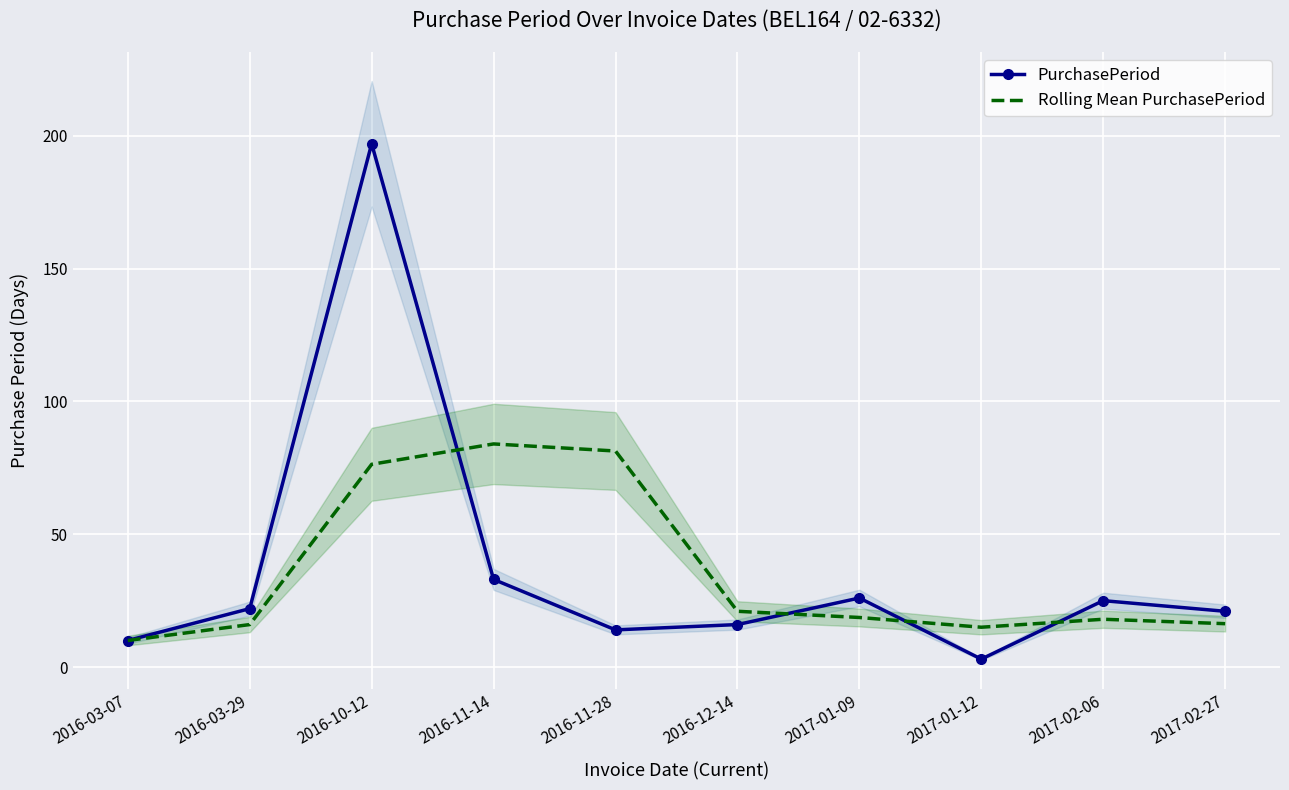

True or false: PurchasePeriod has a value of 21.0 at 2017-02-27.

True